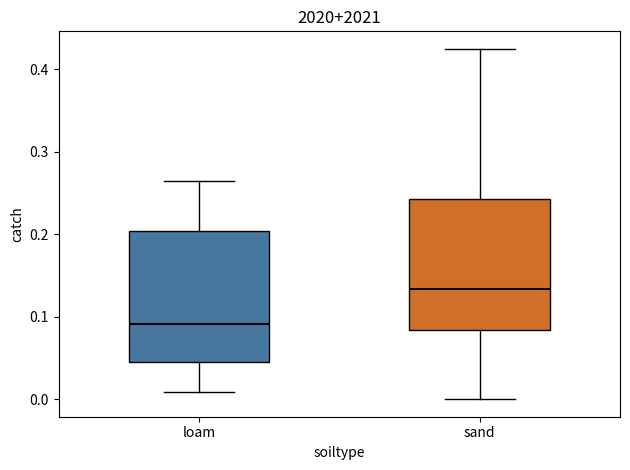

Reading left to right, transcribe this box plot: for each box, give where its median line is, the range the box spans, and where its two whiskers end, as read against the y-axis. The values are not printed on the chart, so give them approximately, as read against the axis.

loam: median 0.09, box 0.04 to 0.20, whiskers 0.01 to 0.26
sand: median 0.13, box 0.08 to 0.24, whiskers 0.00 to 0.42